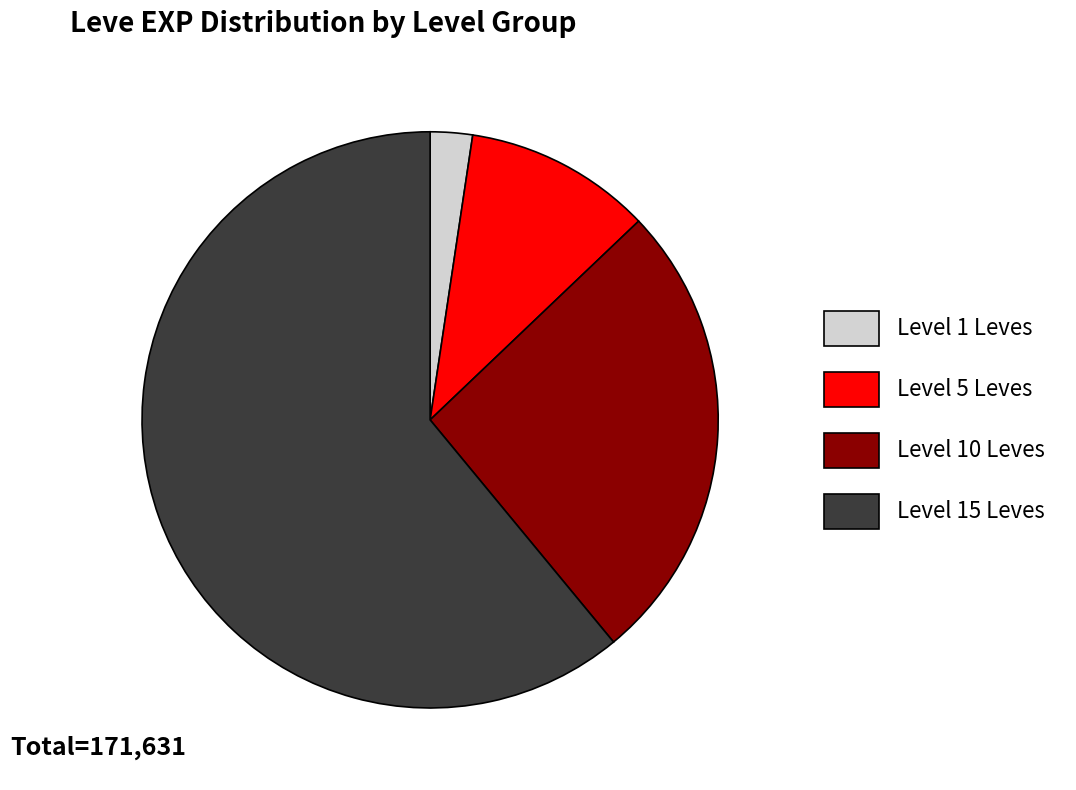

Do Level 5 Leves and Level 10 Leves together represent more than half of the pie?

No